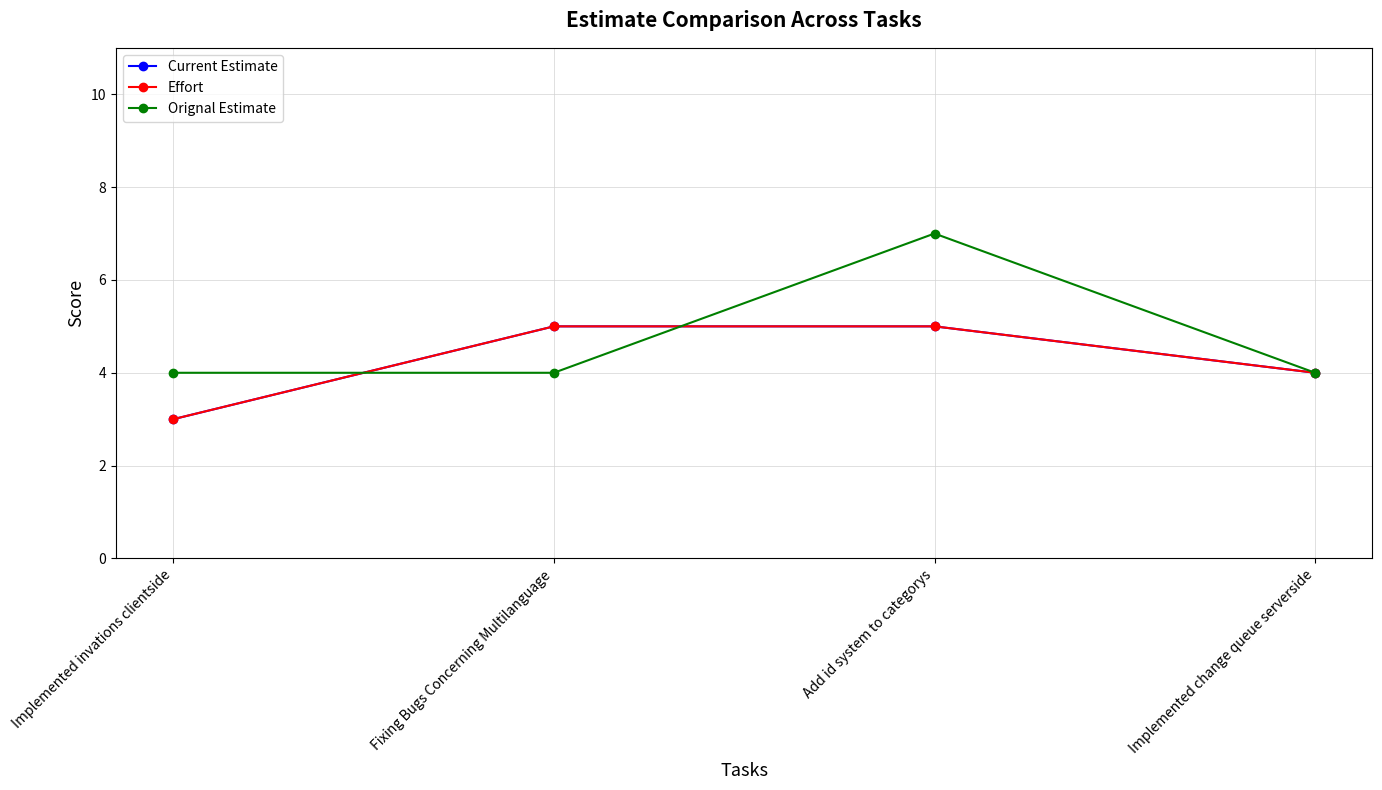

Between which two adjacent categories do Current Estimate and Orignal Estimate first intersect?

Implemented invations clientside and Fixing Bugs Concerning Multilanguage